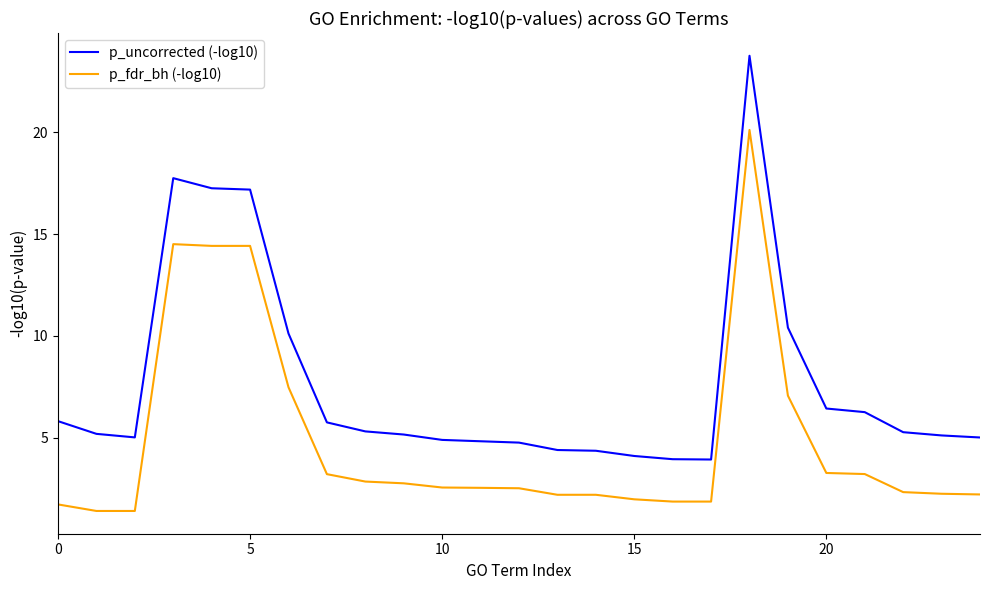

Which series has the largest range (max minus min)?

p_uncorrected (-log10)